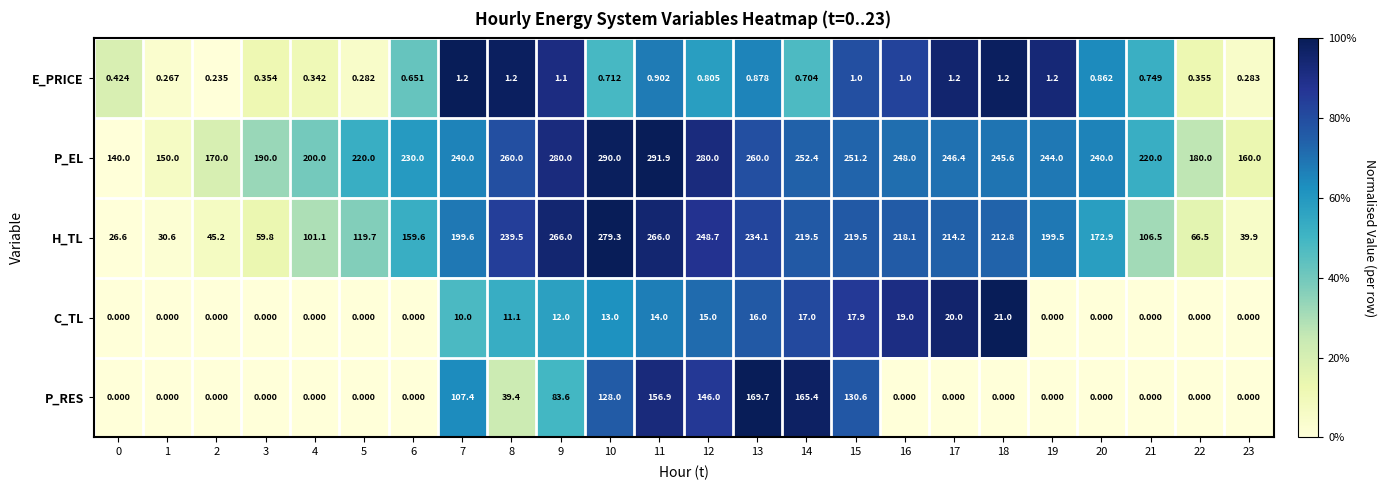

Which series has the largest range (max minus min)?

H_TL